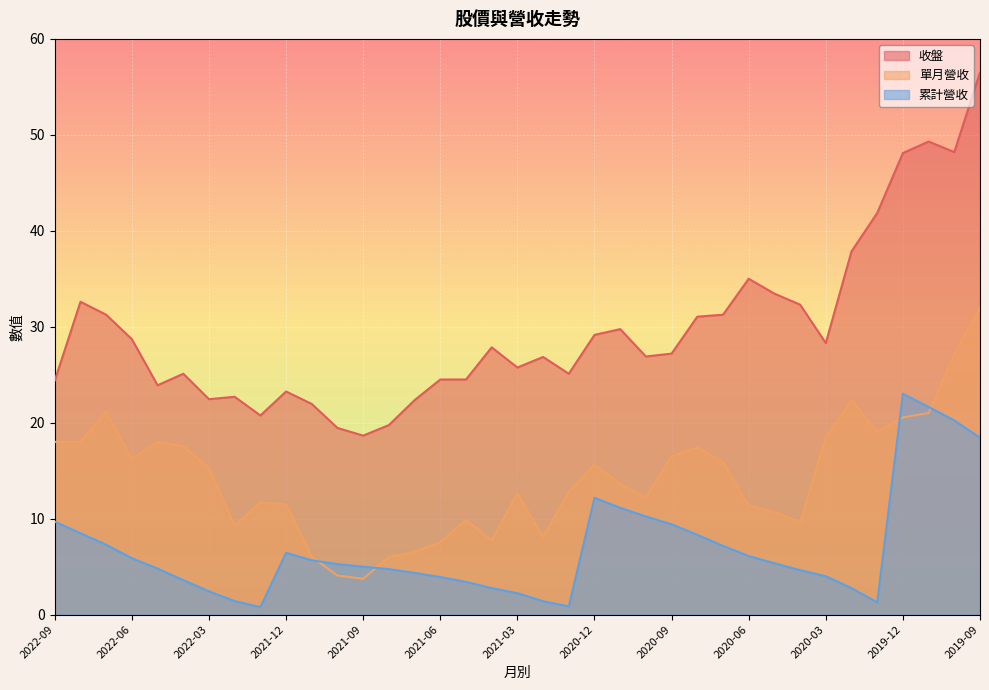

What is the difference between the highest and lowest values at 2022-09?

14.7